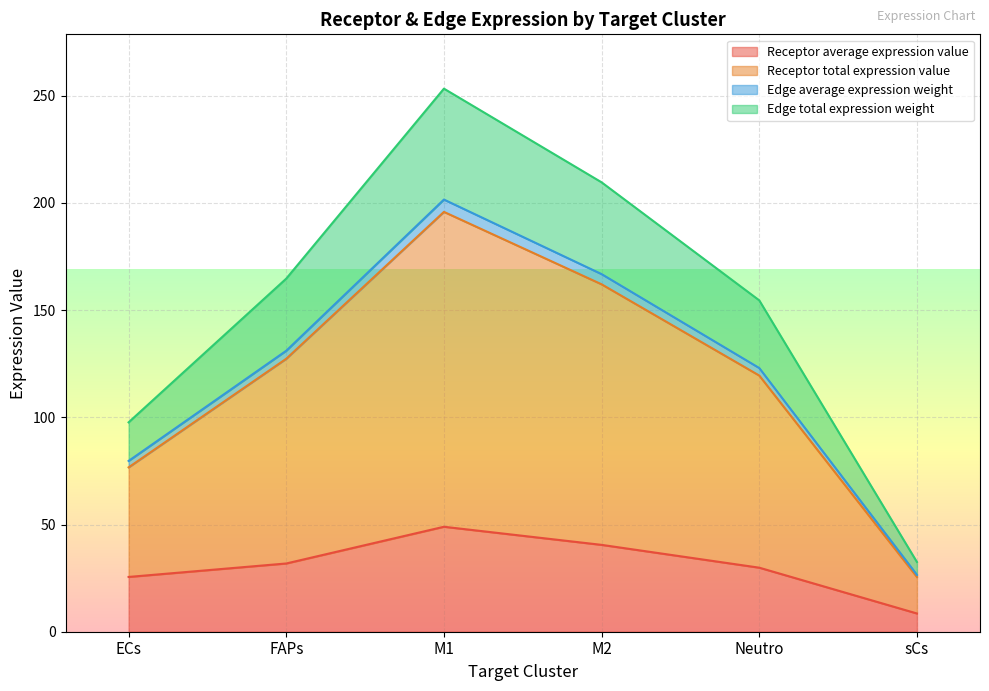

Count the number of categories in the chart.

6